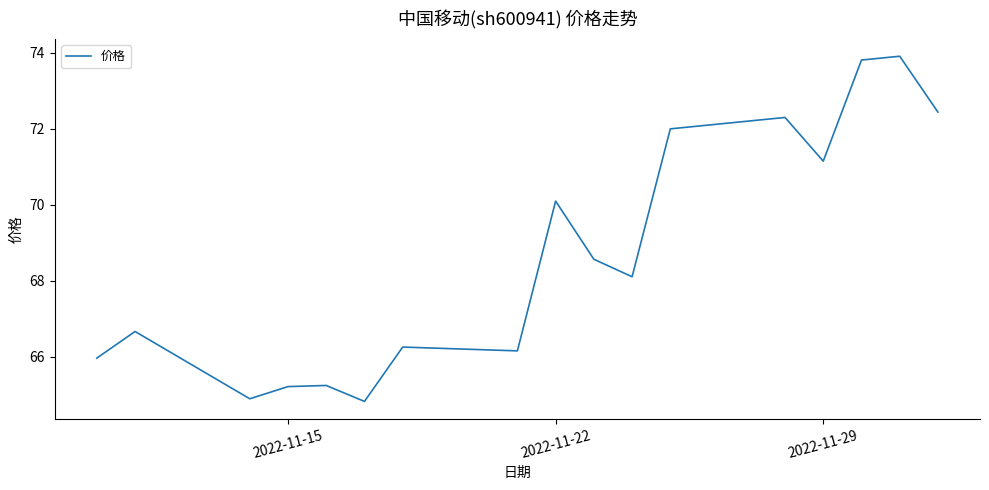

What is the minimum value shown in the chart?

64.8